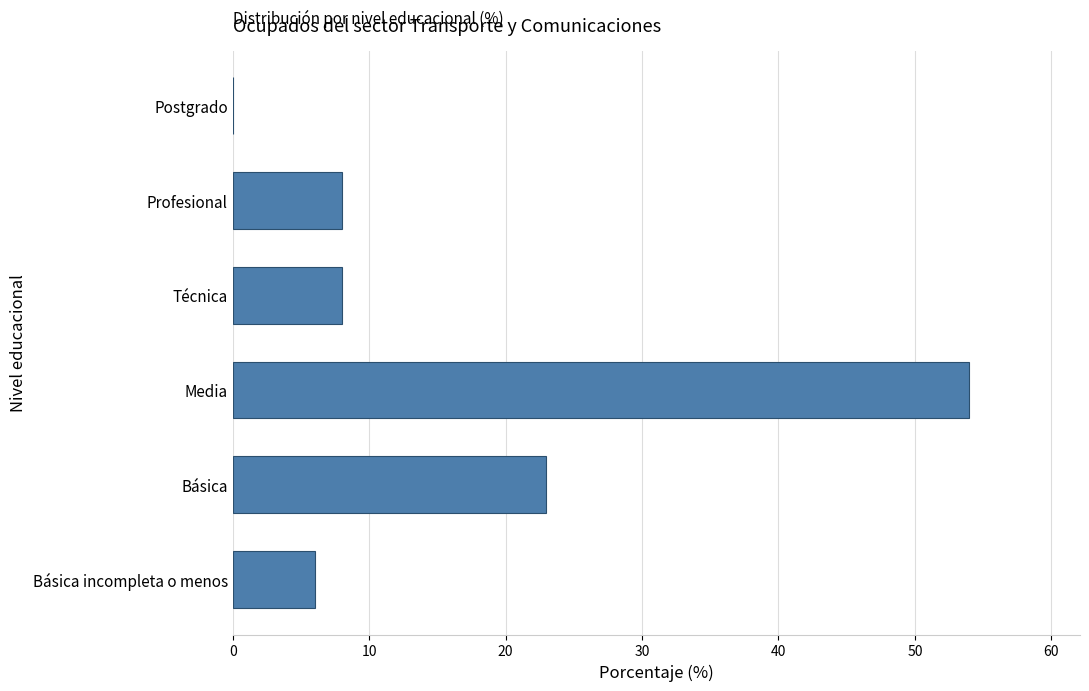

What is the maximum value shown in the chart?

54